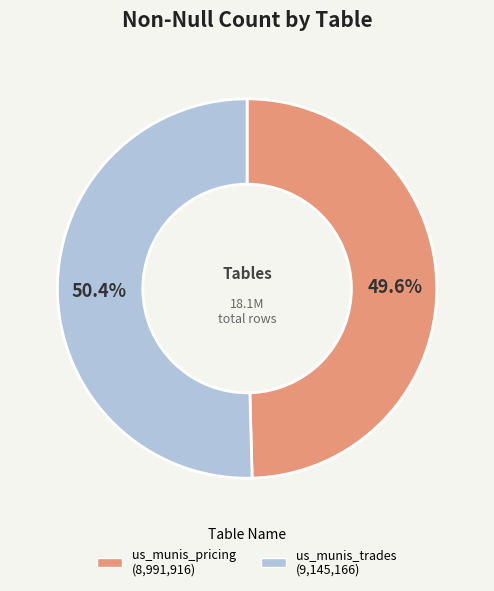

To the nearest percent, what is the difference between the us_munis_trades and us_munis_pricing slice percentages?

1%